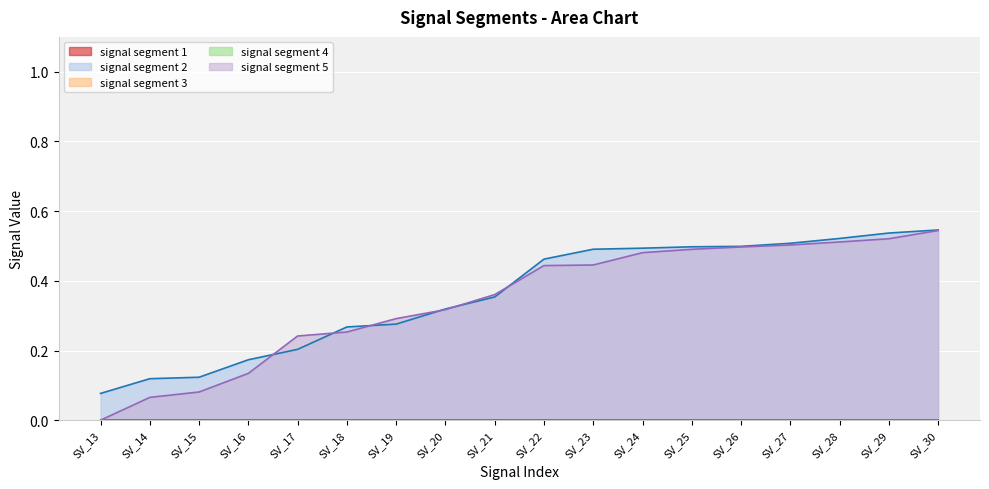

True or false: signal segment 1 (line) and signal segment 2 (line) cross at least once.

False